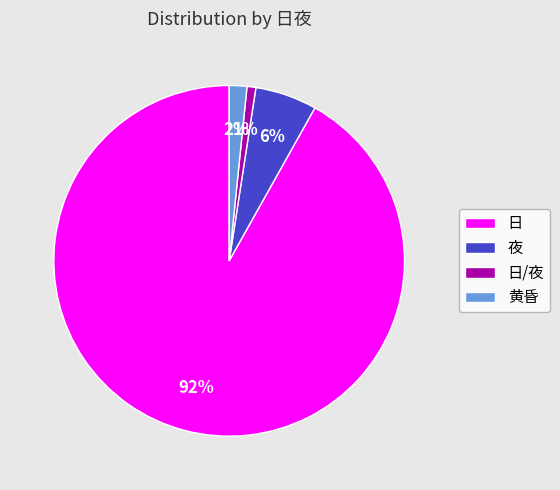

Which slice represents more than half of the pie?

日